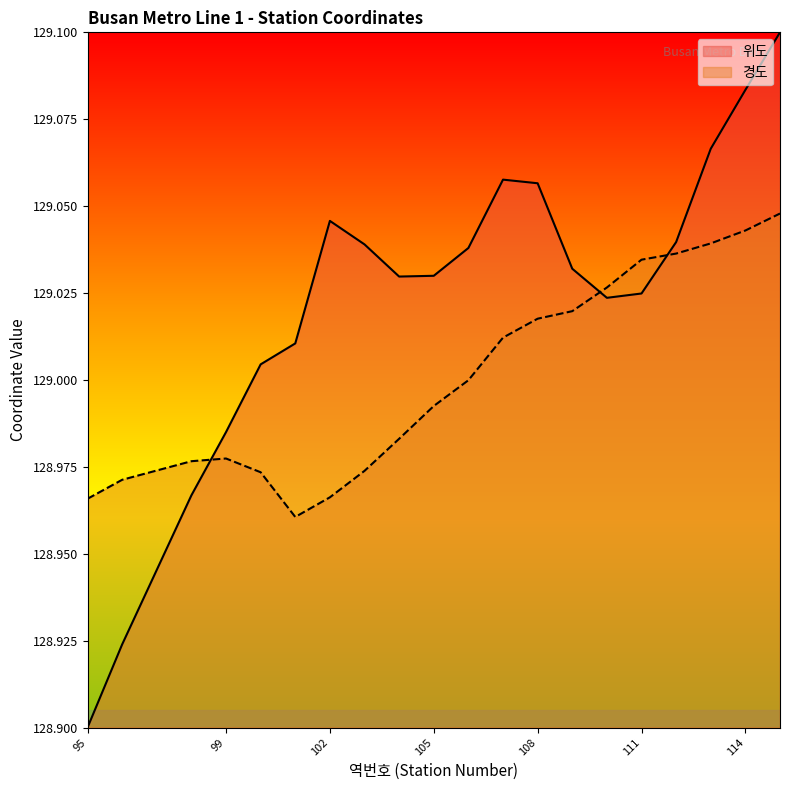

List the series in order of their overall mean, lowest first.

경도, 위도